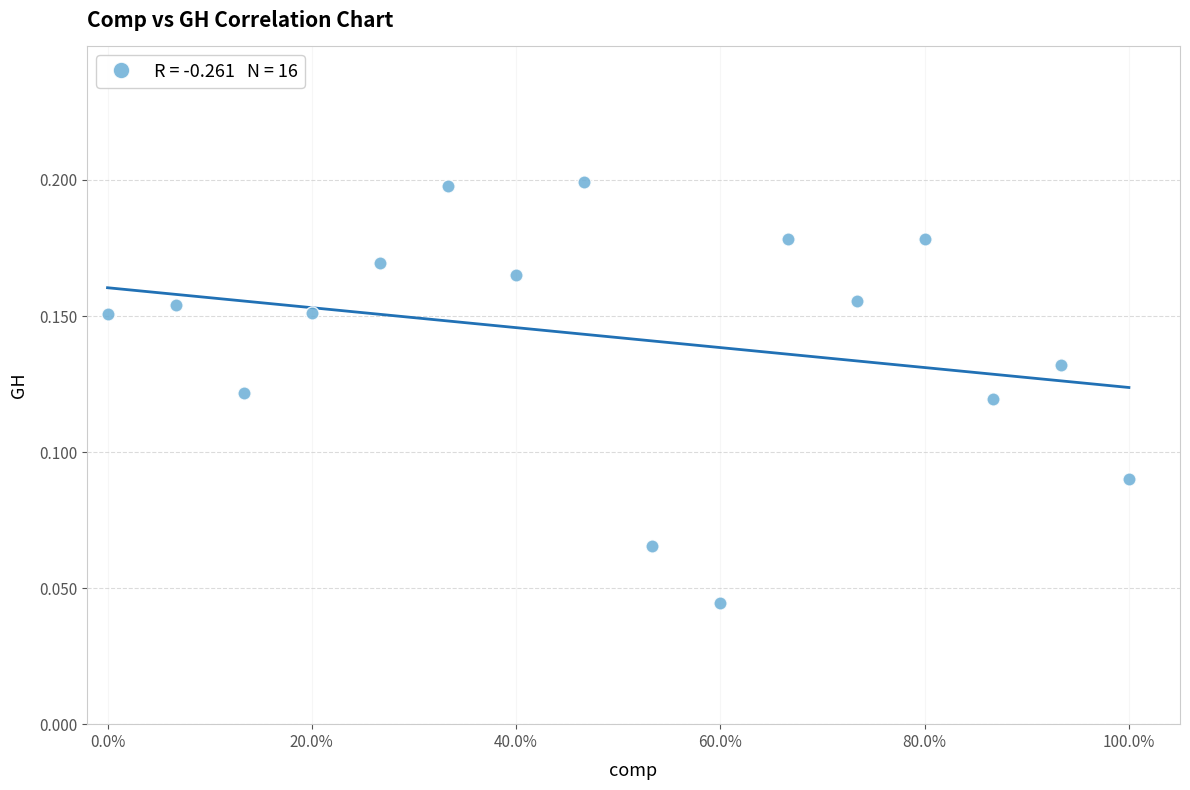

What is the range of X values (max minus min)?

1.0